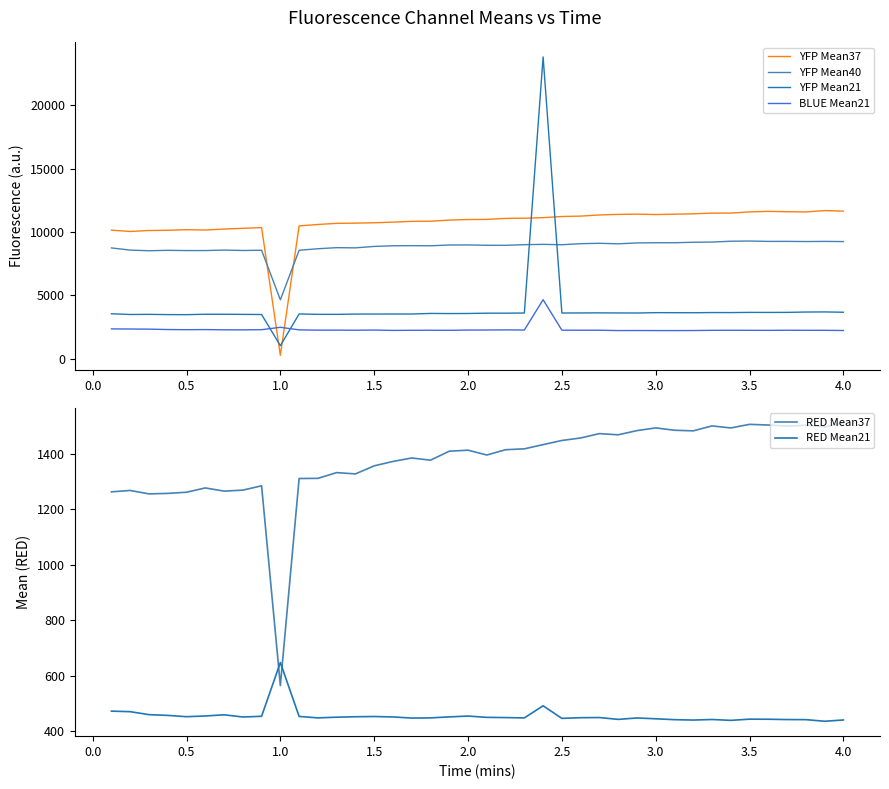

What is the lowest value of the BLUE Mean21 series?

2222.3